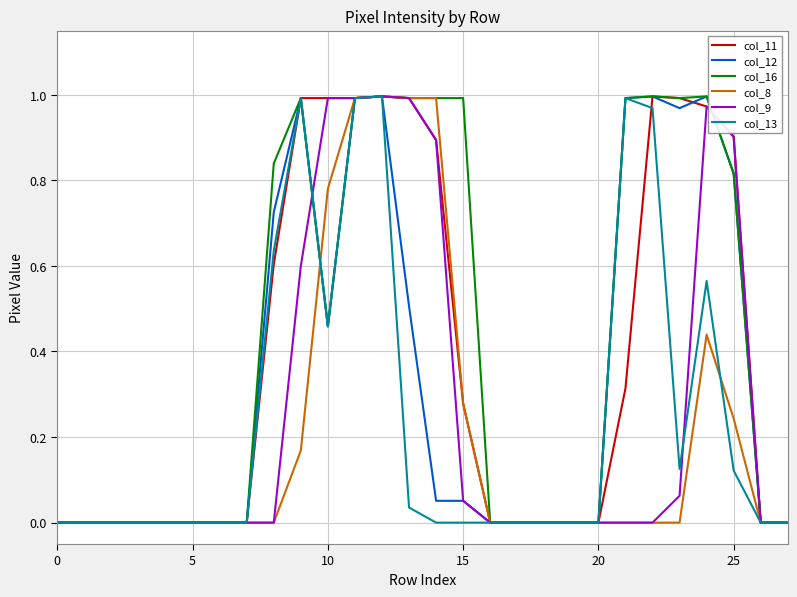

How many lines are shown in the chart?

6